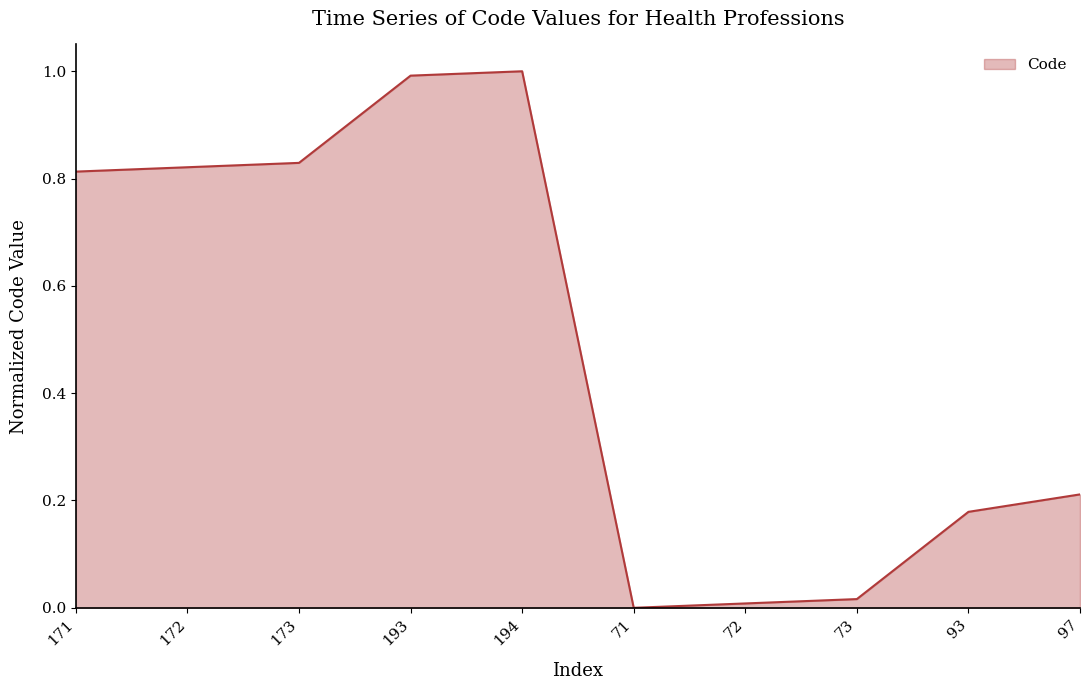

What position from the left is 71?

6